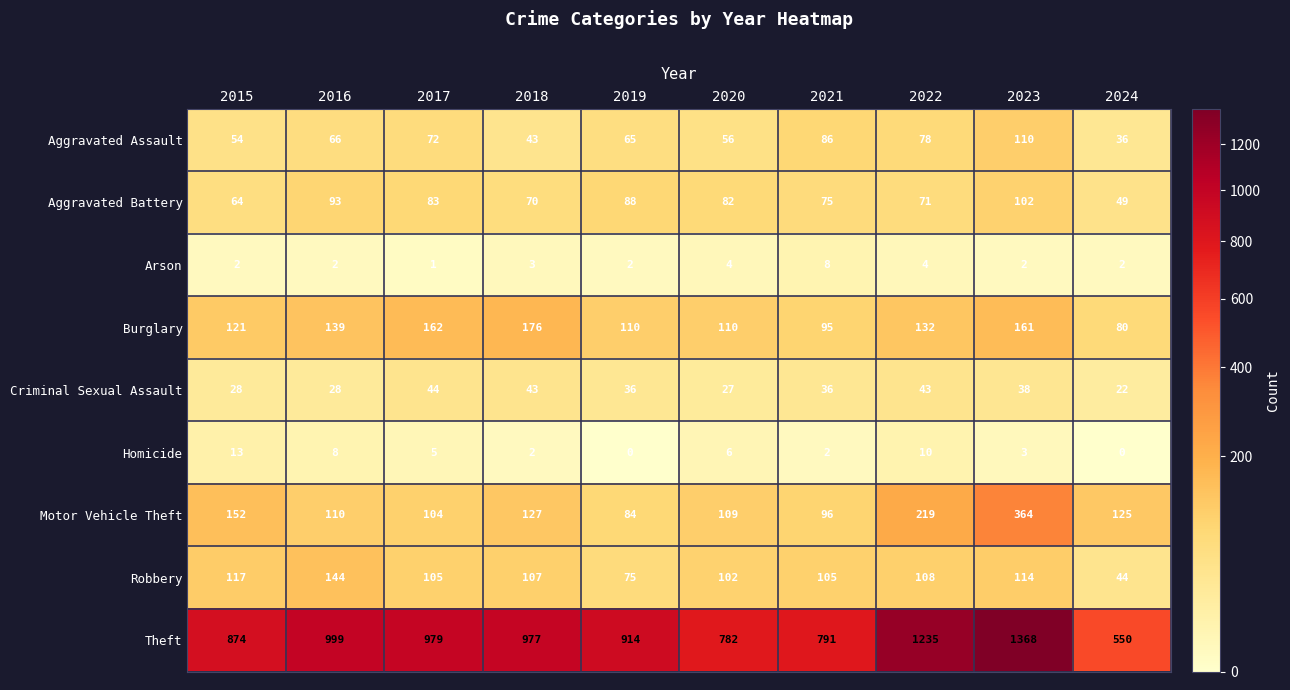

Which category has the highest value across all series?

2023